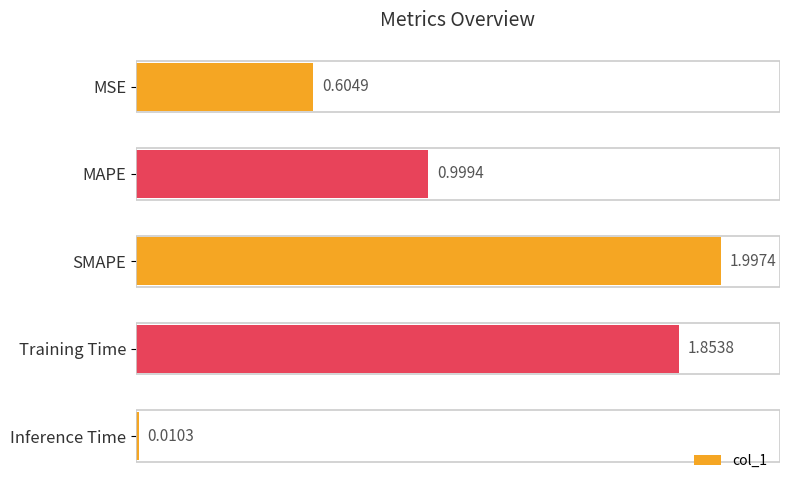

What is the difference between the maximum and minimum values?

2.0